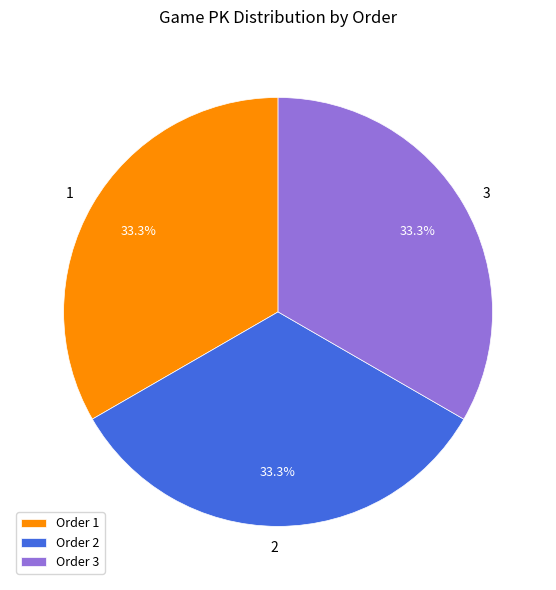

What percentage do 3 and 1 together represent?

66.7%